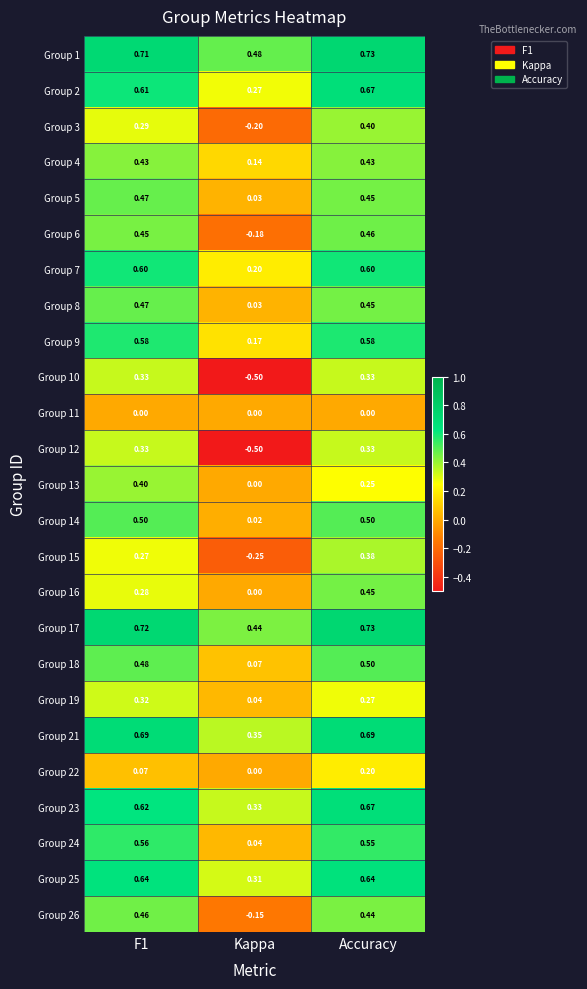

Count the number of categories in the chart.

3